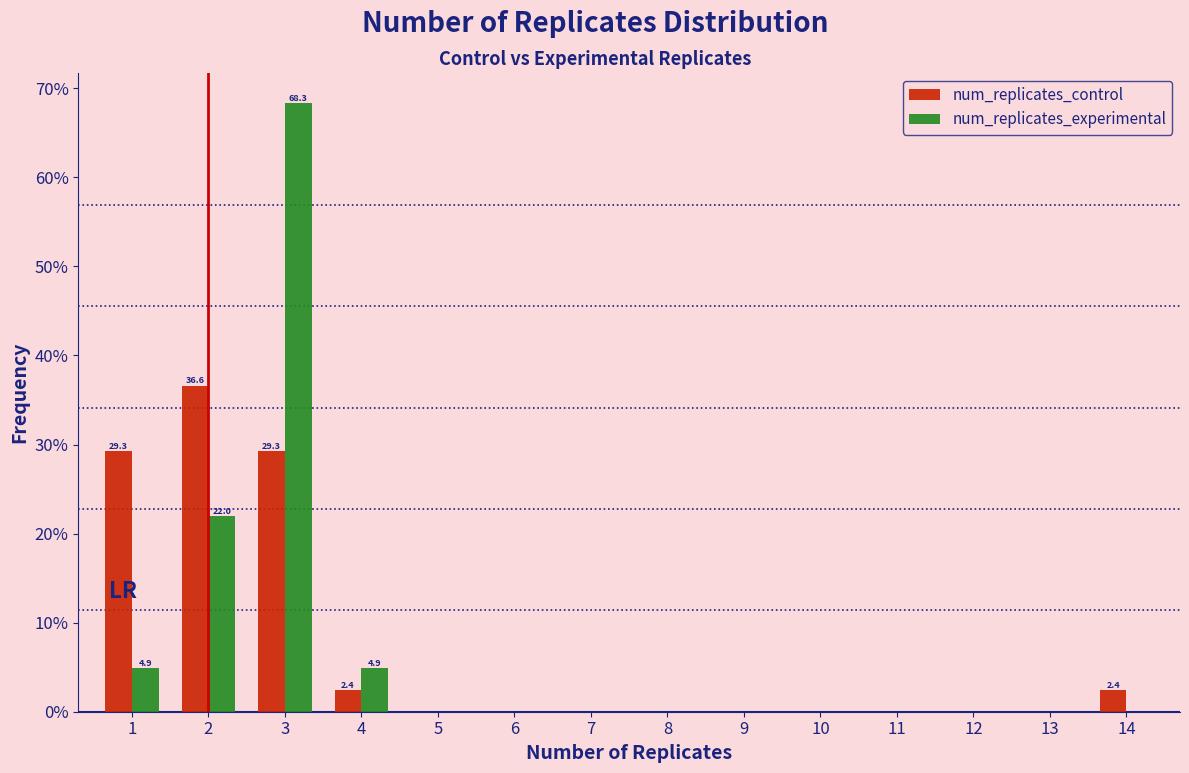

Reading left to right, what are all the values shown in this chart?

num_replicates_control: 1=29.3	2=36.6	3=29.3	4=2.4	5=0.0	6=0.0	7=0.0	8=0.0	9=0.0	10=0.0	11=0.0	12=0.0	13=0.0	14=2.4
num_replicates_experimental: 1=4.9	2=22.0	3=68.3	4=4.9	5=0.0	6=0.0	7=0.0	8=0.0	9=0.0	10=0.0	11=0.0	12=0.0	13=0.0	14=0.0